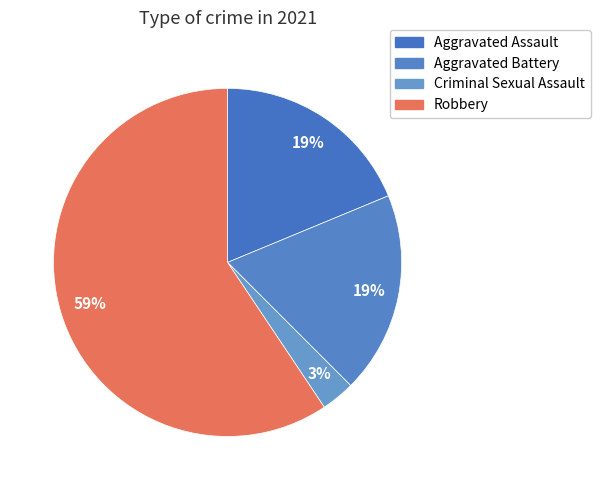

Count the number of slices in the pie.

4